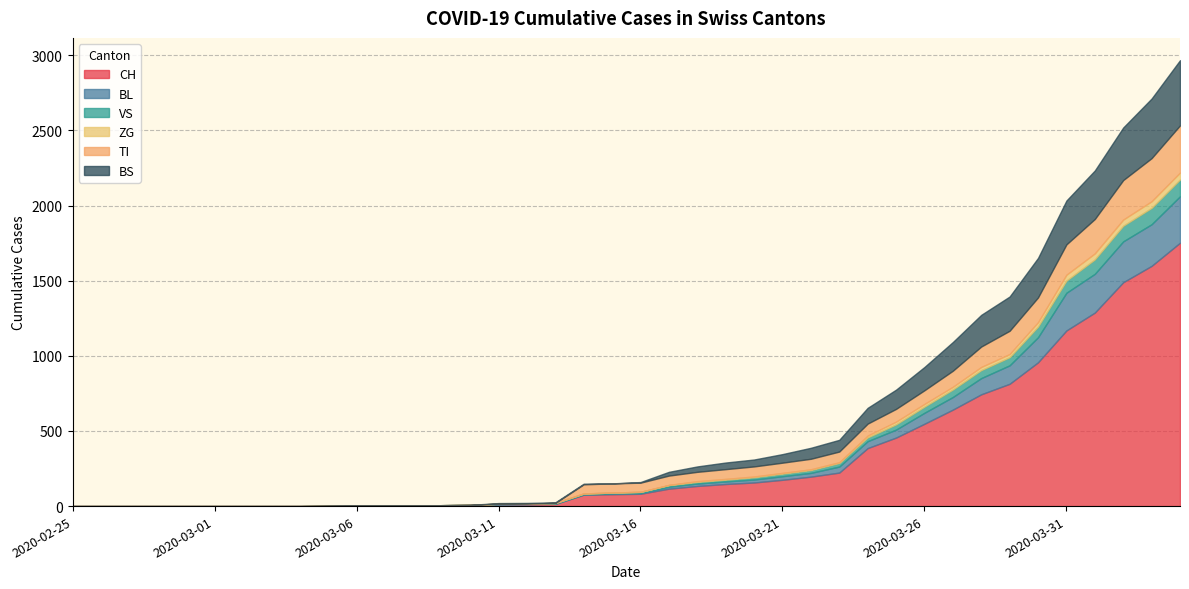

True or false: ZG and BS intersect in this chart.

False